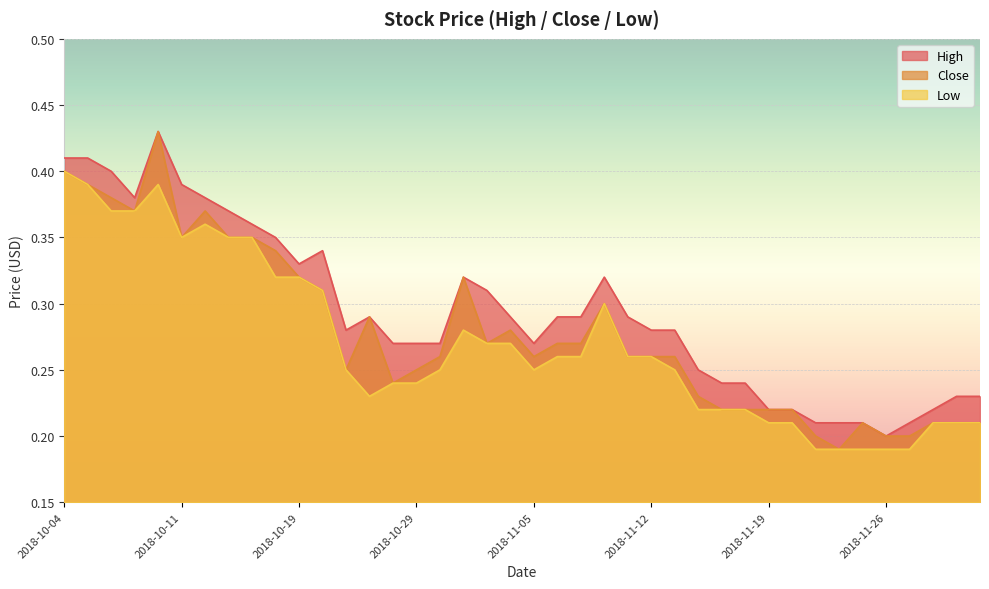

At how many categories does at least one series exceed 0?

40